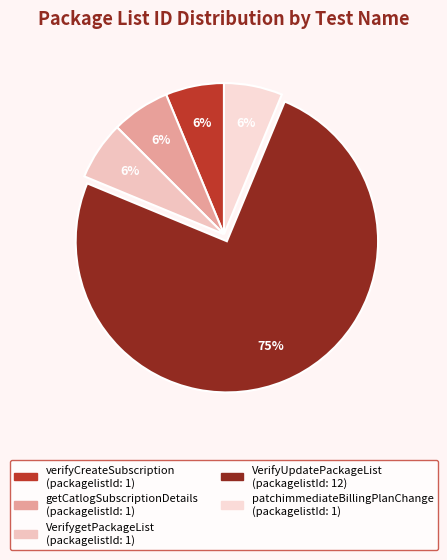

How many segments does this pie chart have?

5